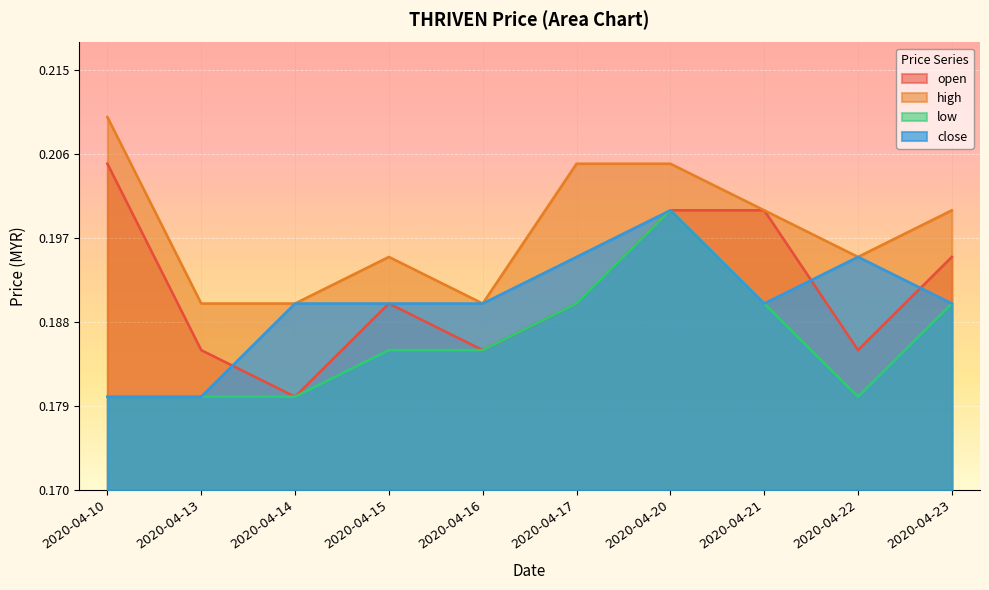

Where is low nearest to the value 0?

2020-04-10